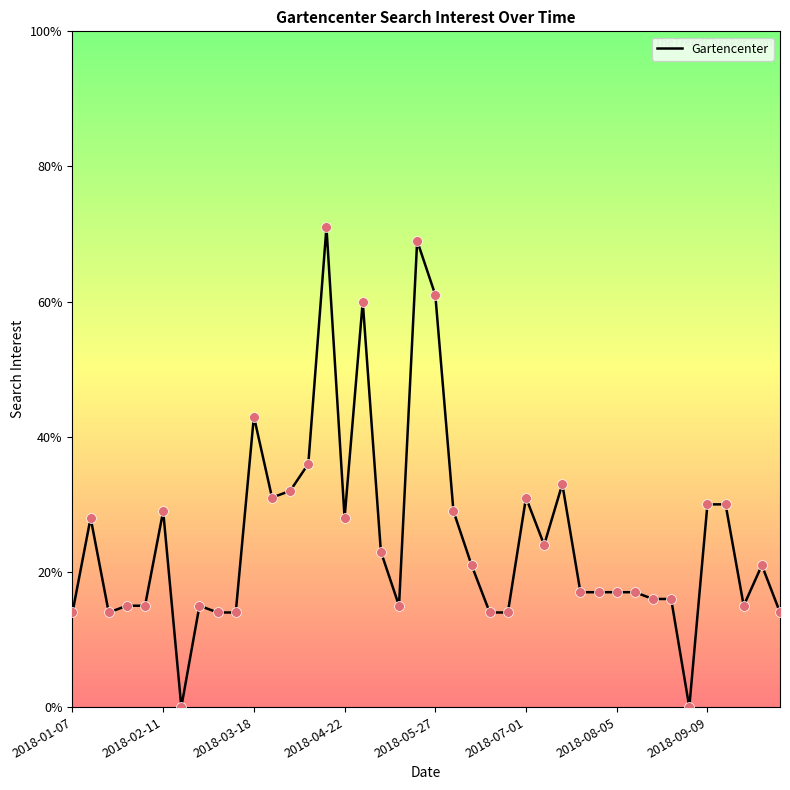

What is the maximum value shown in the chart?

71